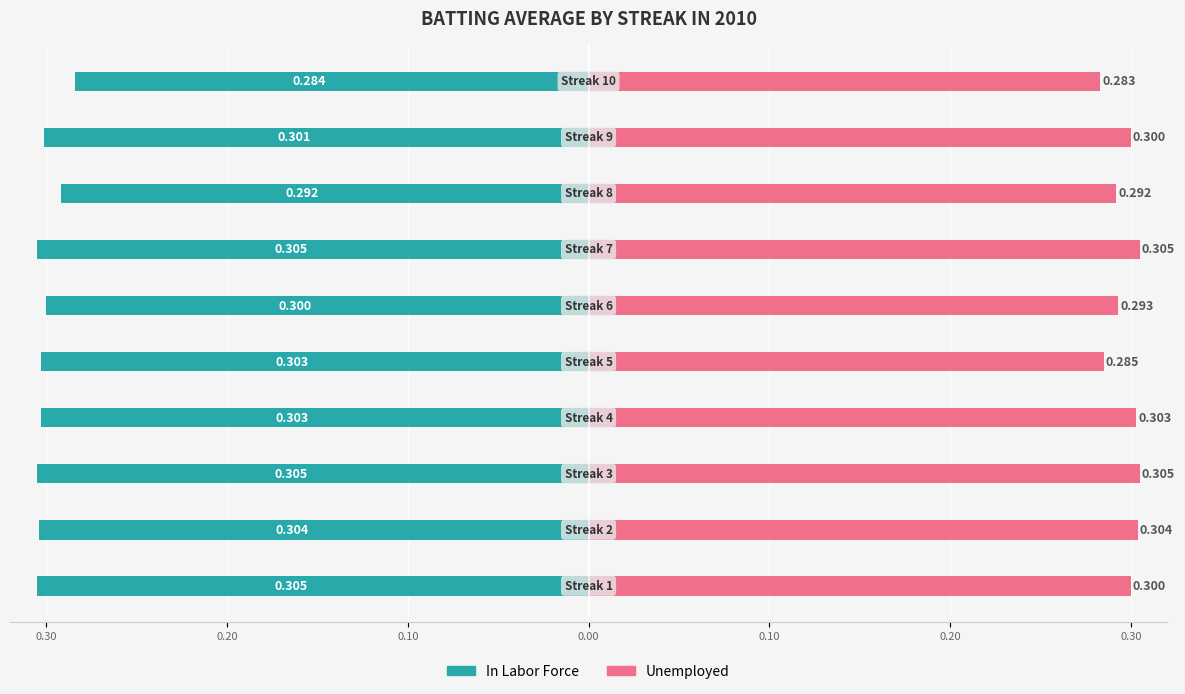

Rank the series by their maximum value, from lowest to highest.

In Labor Force, Unemployed